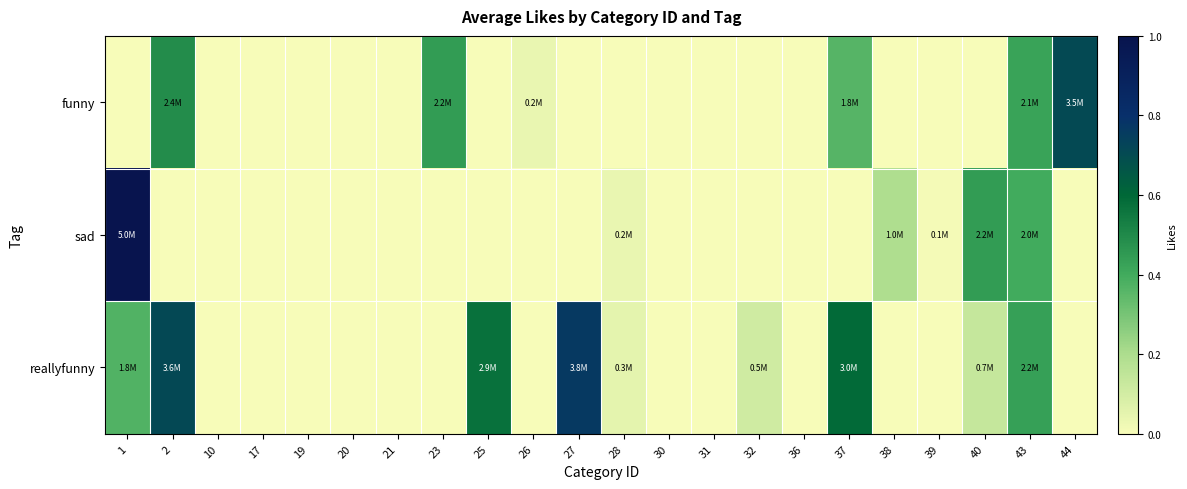

What is the maximum value shown in the chart?

1.0